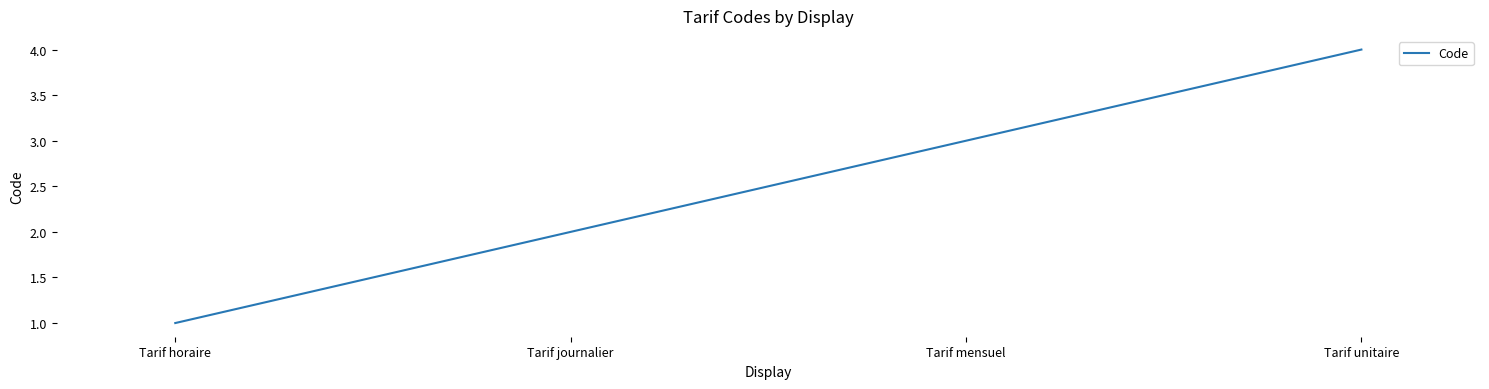

What is the sum of all values?

10